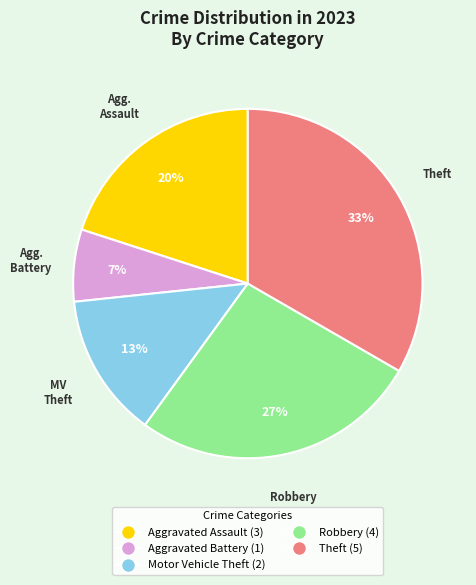

Do Motor Vehicle Theft and Theft together represent more than half of the pie?

No